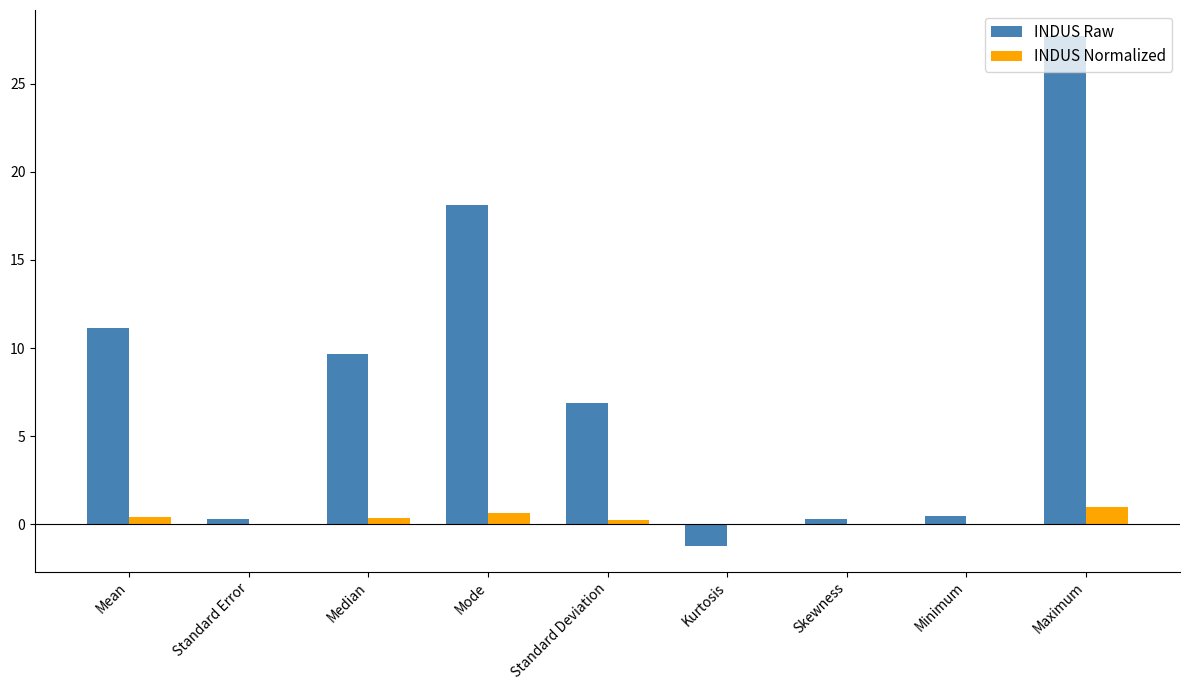

Count the number of data series in this chart.

2